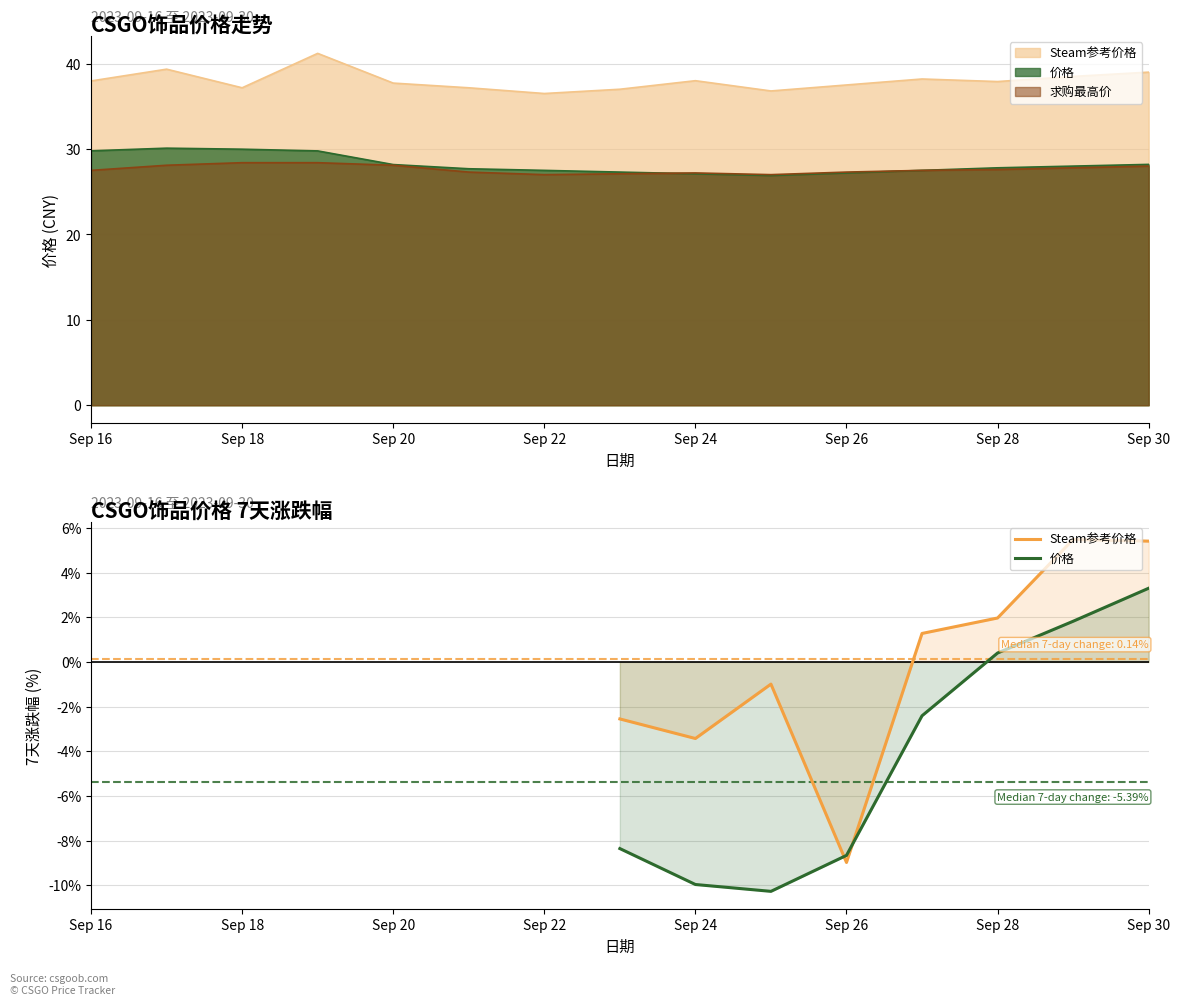

What are all the series names shown in the legend?

Steam参考价格, 价格